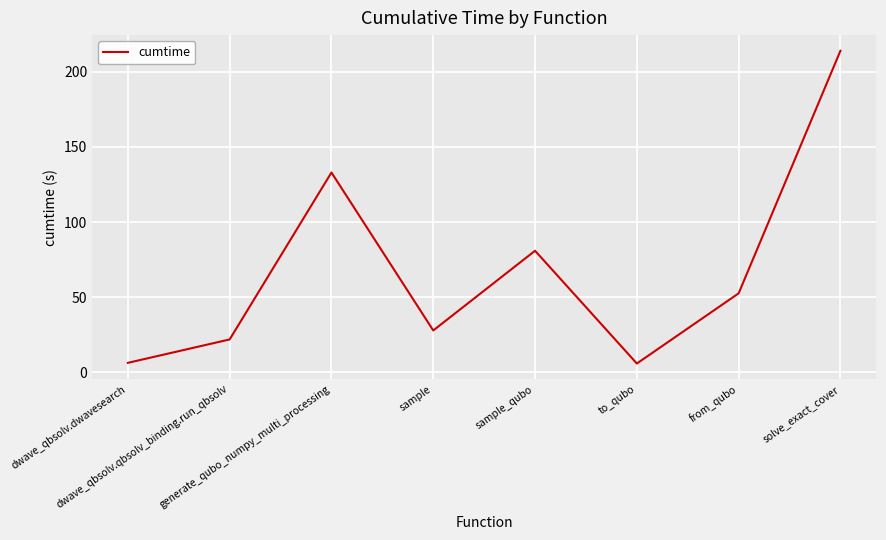

What is the ratio of the value at dwave_qbsolv.qbsolv_binding.run_qbsolv to the value at sample_qubo?

0.3